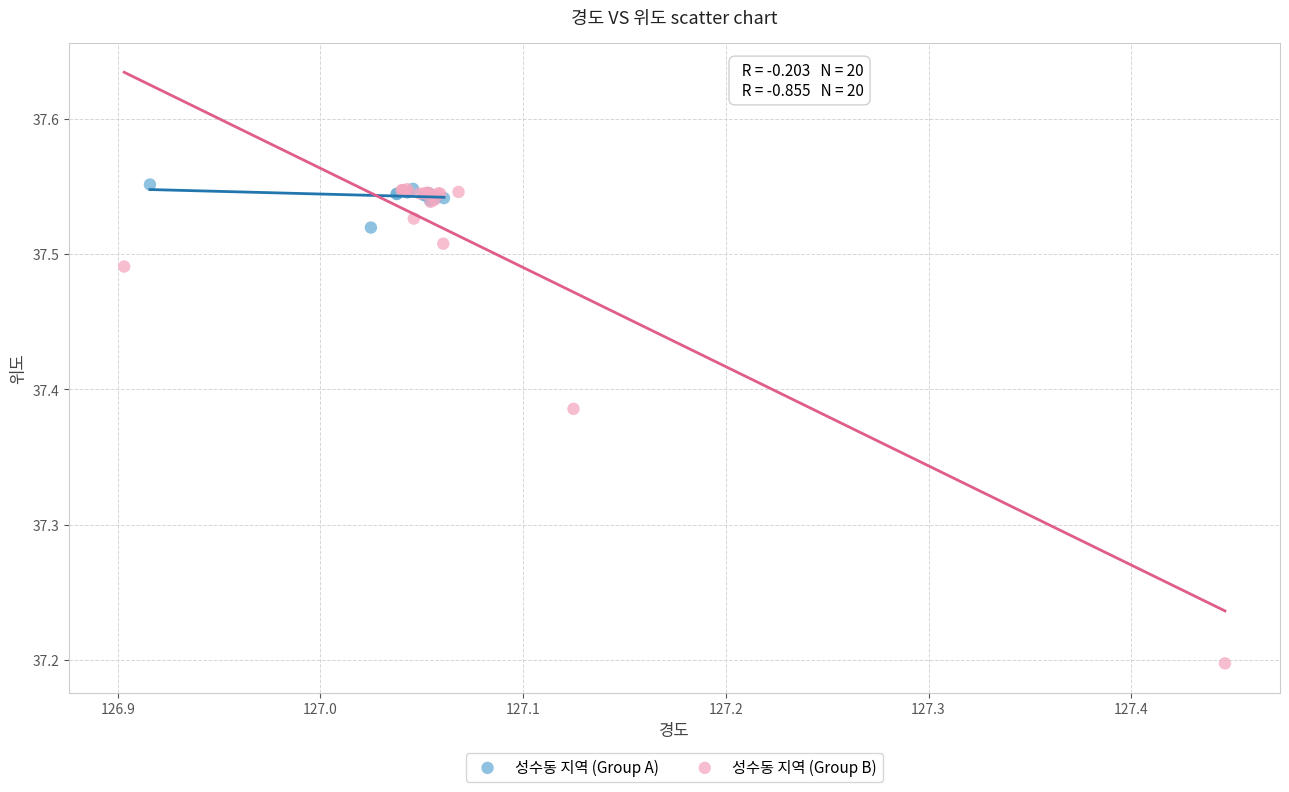

Which series has the largest Y range (max minus min)?

성수동 지역 (Group B)